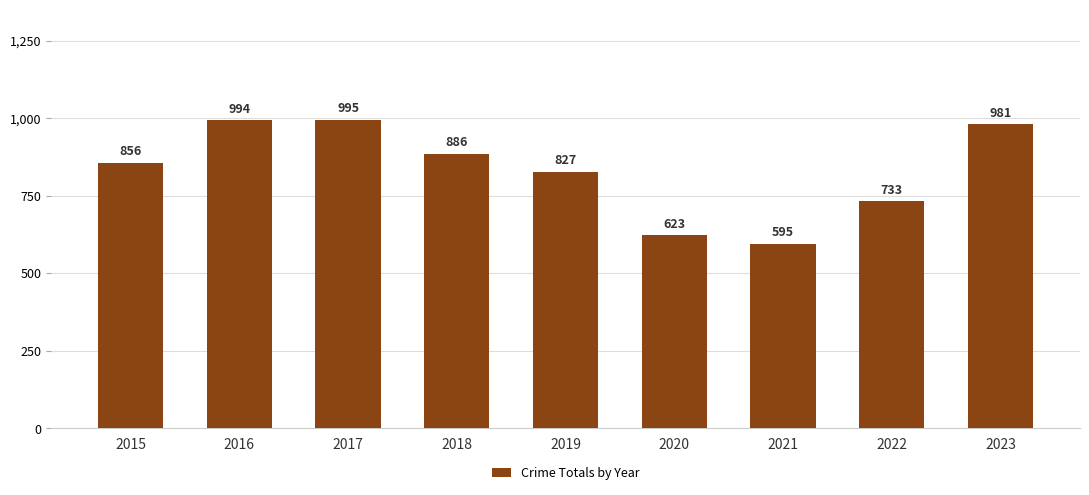

What is the difference between the second highest and minimum values?

399